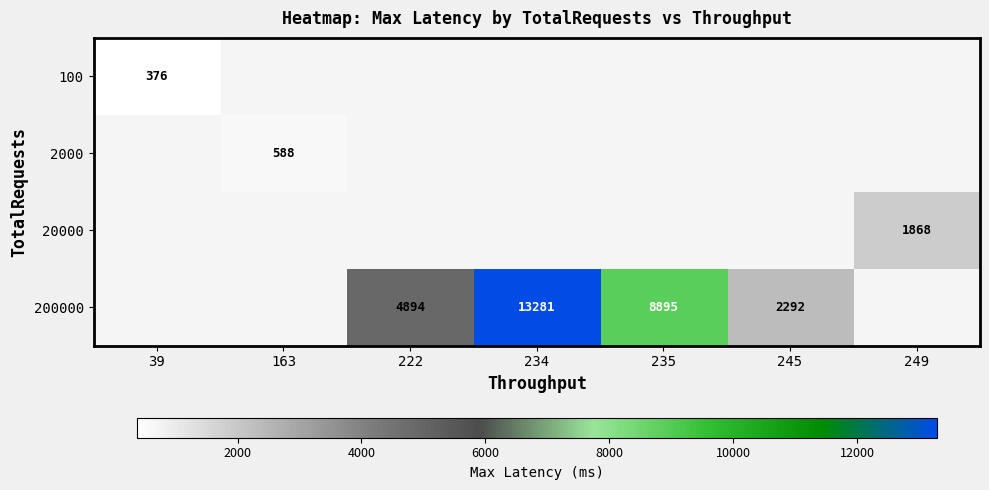

What is the greatest value displayed?

13281.0